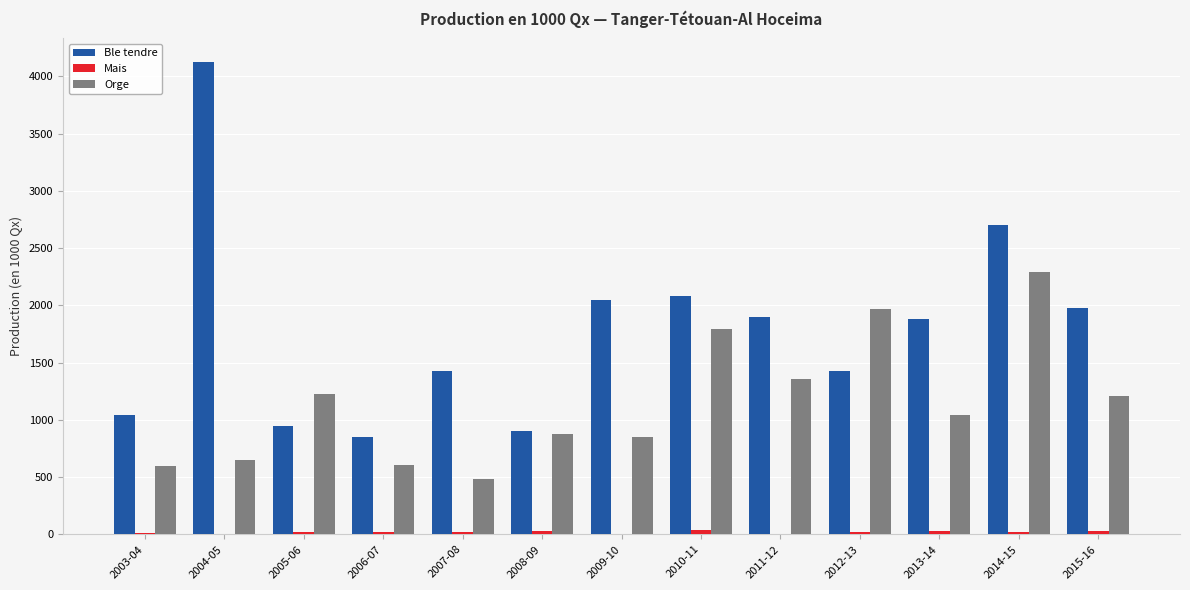

Which series changed the most between 2012-13 and 2014-15?

Ble tendre